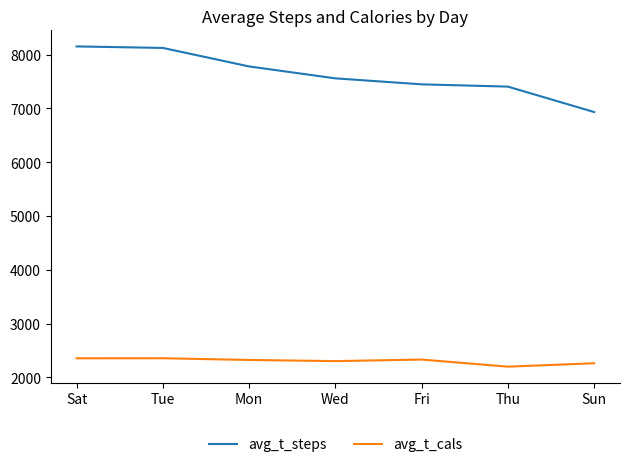

What are all the series names shown in the legend?

avg_t_steps, avg_t_cals